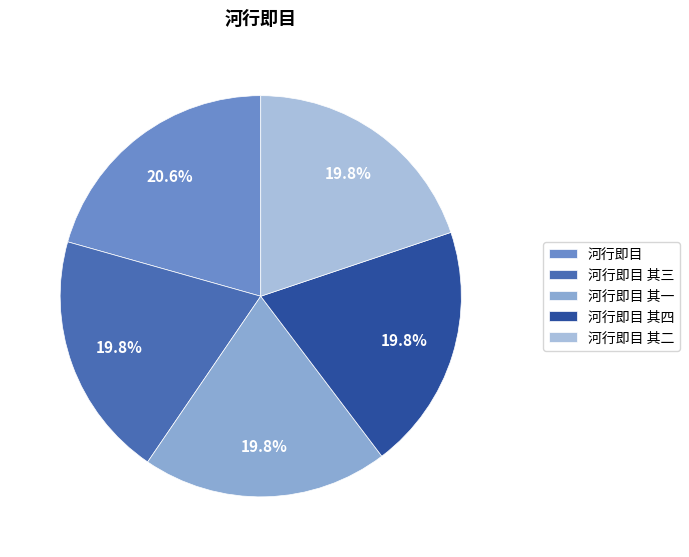

Is it true that 河行即目 is 21% of the pie?

True